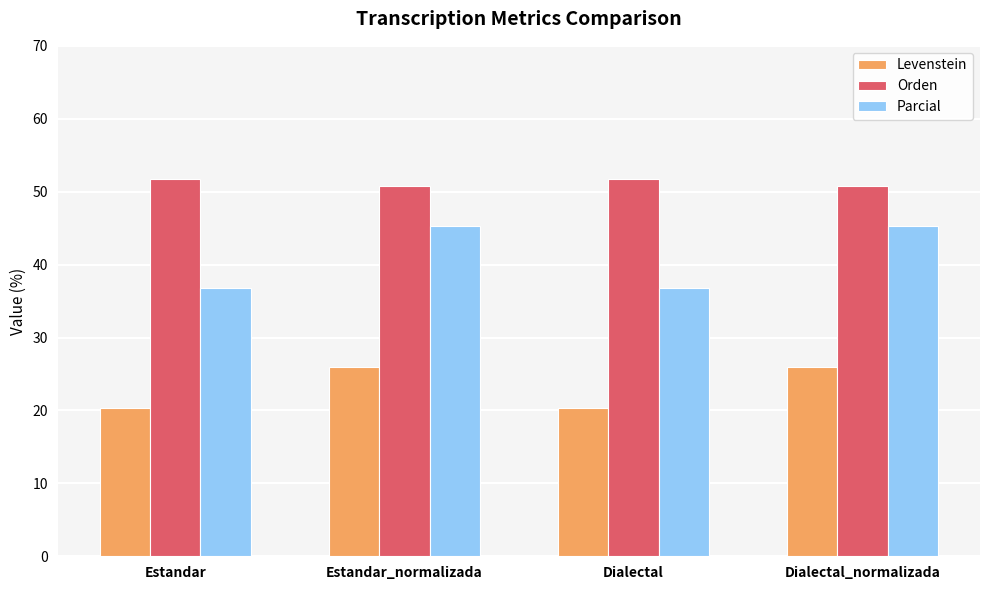

What position from the left is Estandar?

1